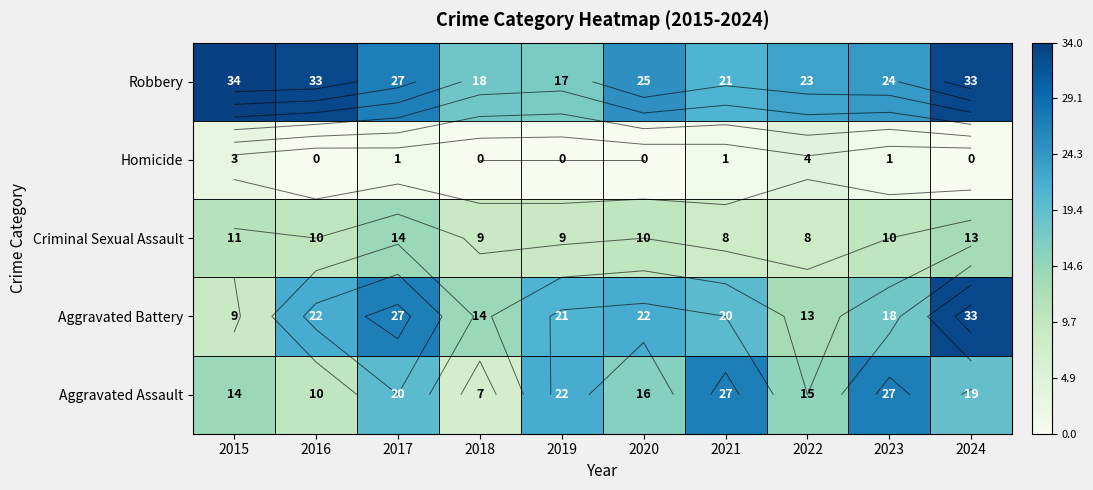

What is the difference between the highest and lowest values at 2021?

26